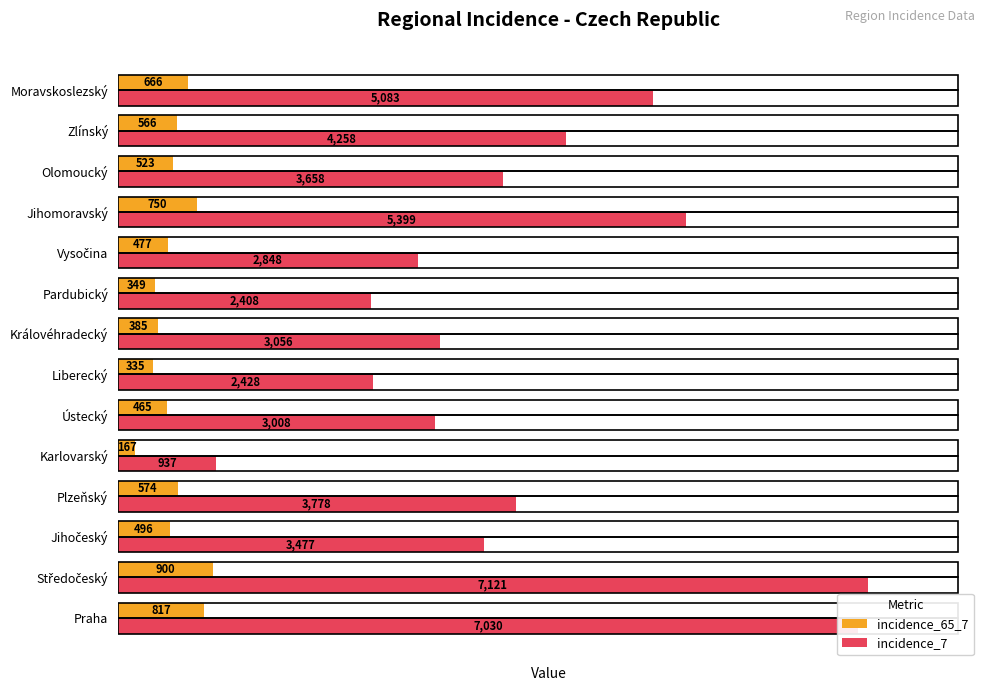

What is the difference between the incidence_7 values at Pardubický and Karlovarský?

1471